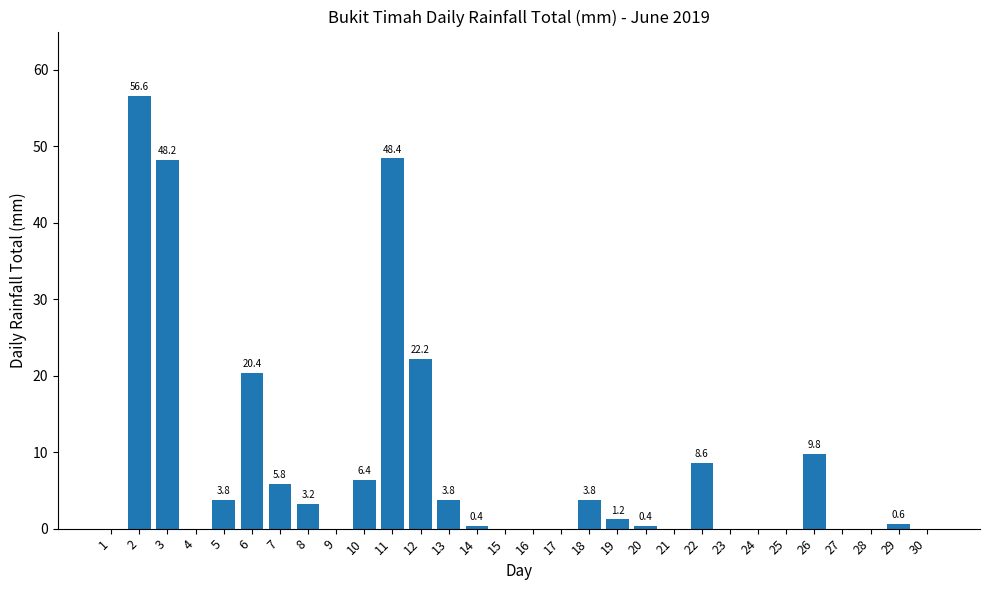

The value at 26 is 16.9. True or false?

False